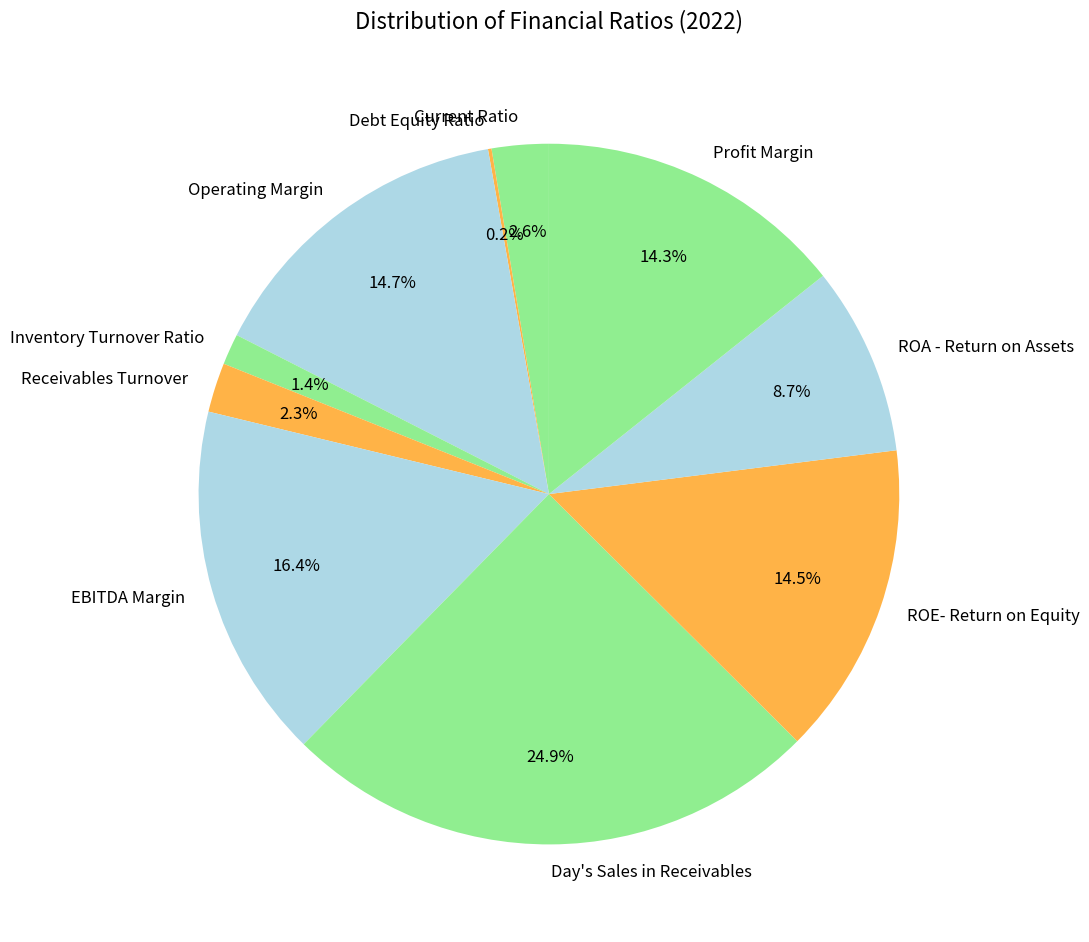

To the nearest percent, what is the difference between the Current Ratio and Operating Margin slice percentages?

12%